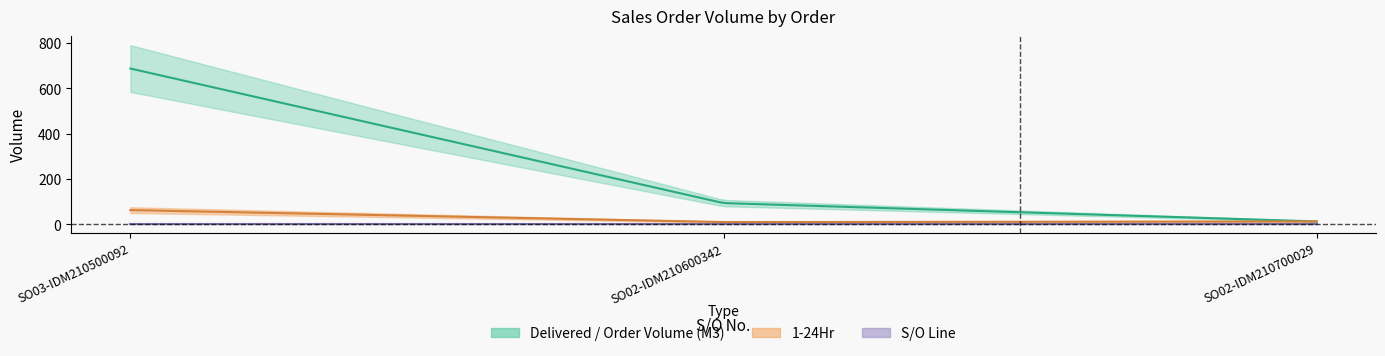

Is the value of S/O Line at SO03-IDM210500092 greater than the value of 1-24Hr at SO02-IDM210700029?

No